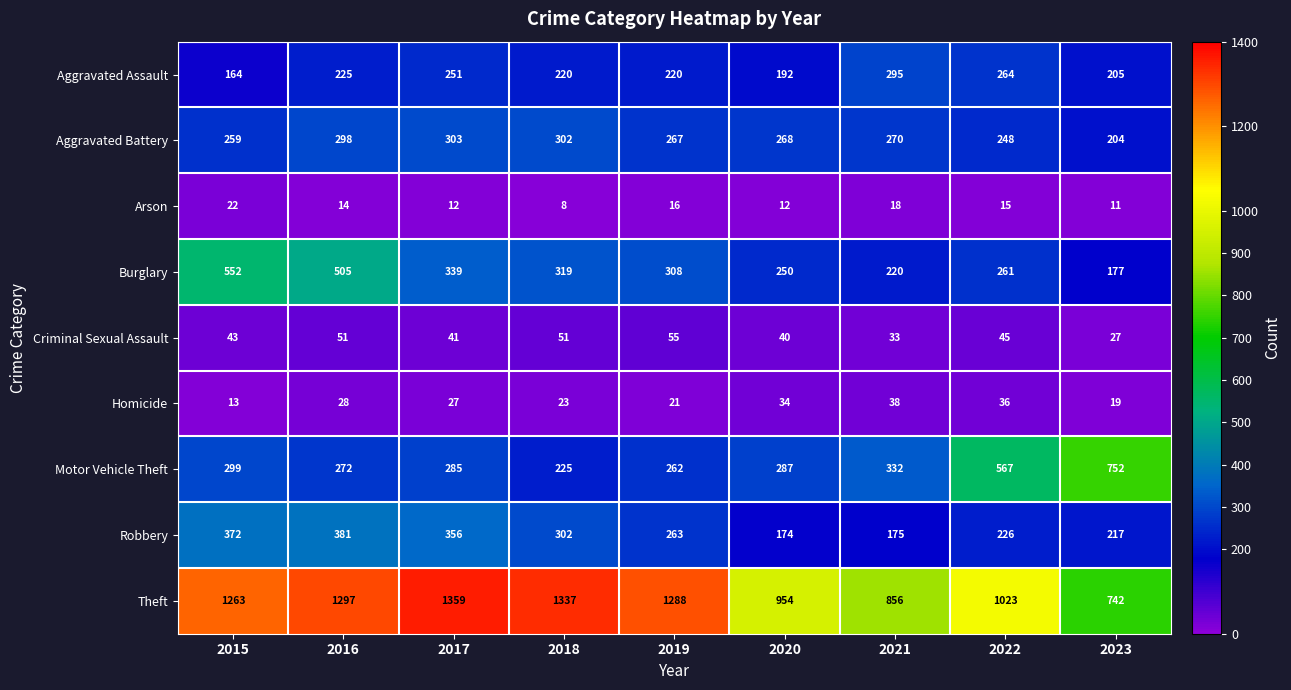

List the labels in order of Robbery value, largest first.

2016, 2015, 2017, 2018, 2019, 2022, 2023, 2021, 2020